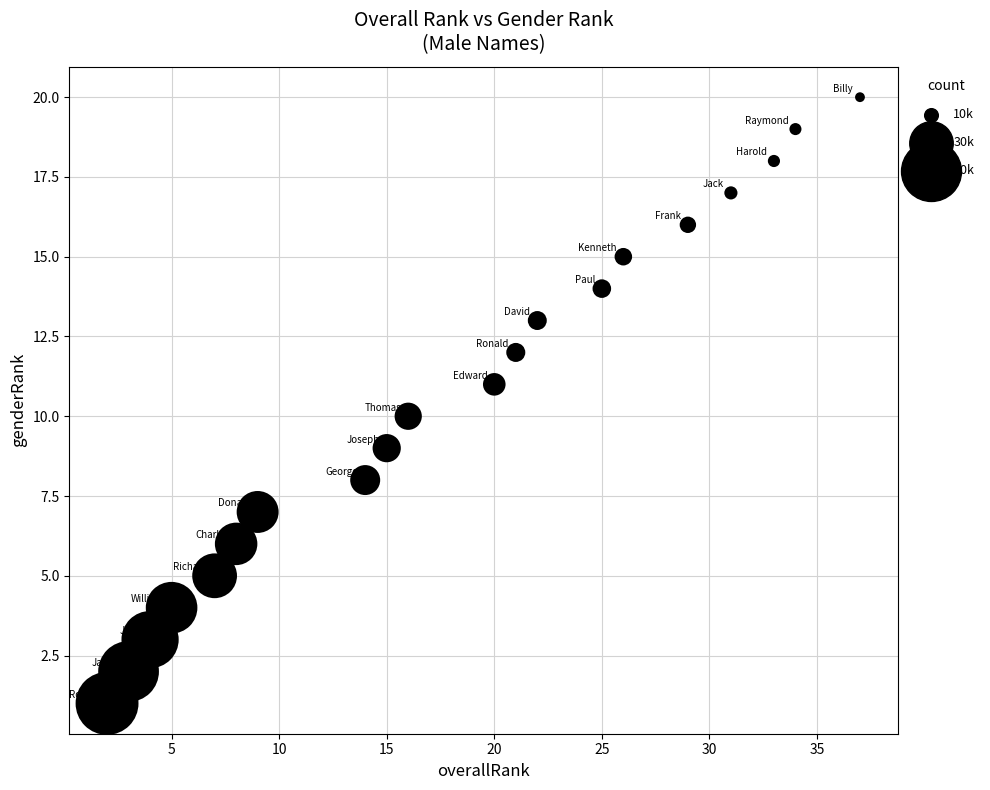

What is the range of Y values (max minus min)?

19